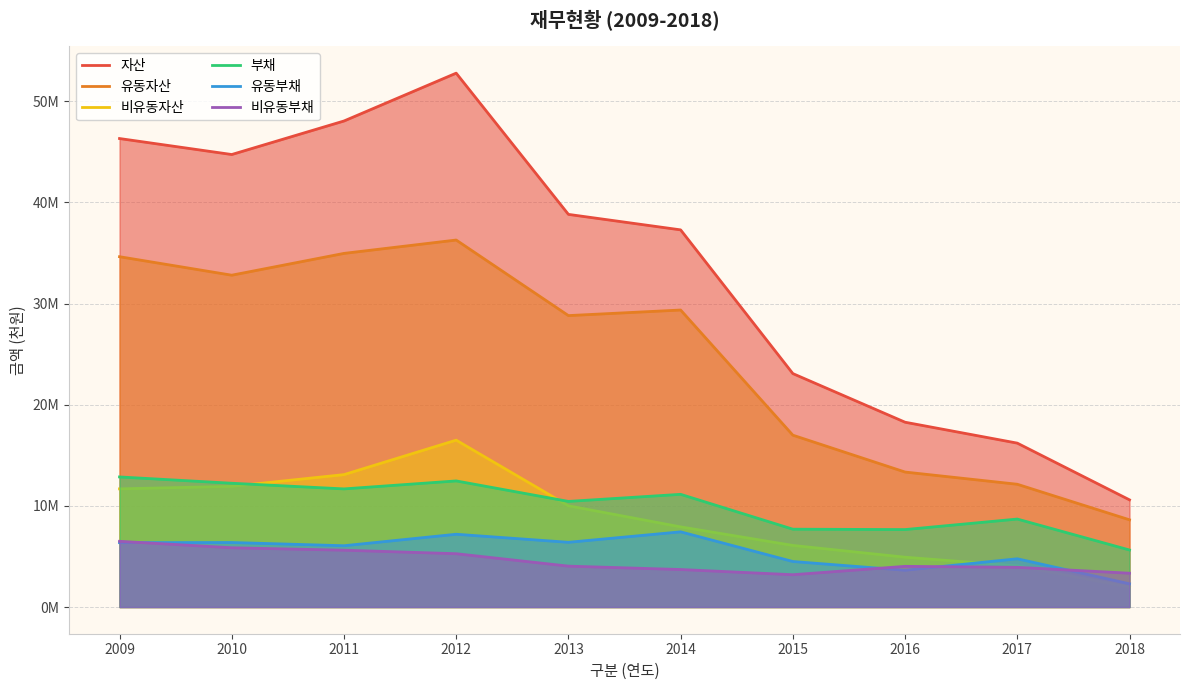

The 비유동자산 series shows 13088335 at 2011. True or false?

True